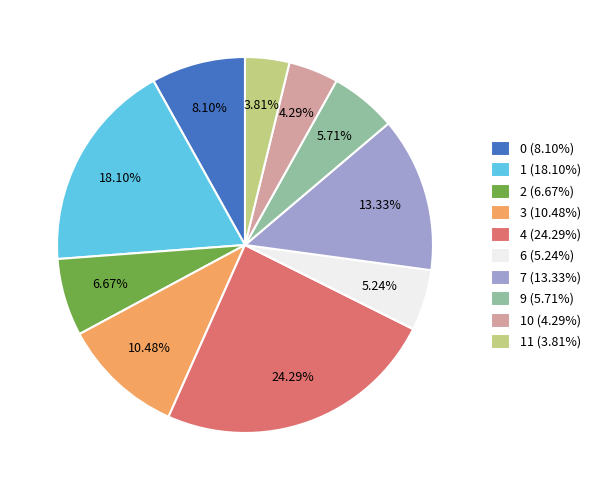

Do 2 (6.67%) and 4 (24.29%) together represent more than half of the pie?

No